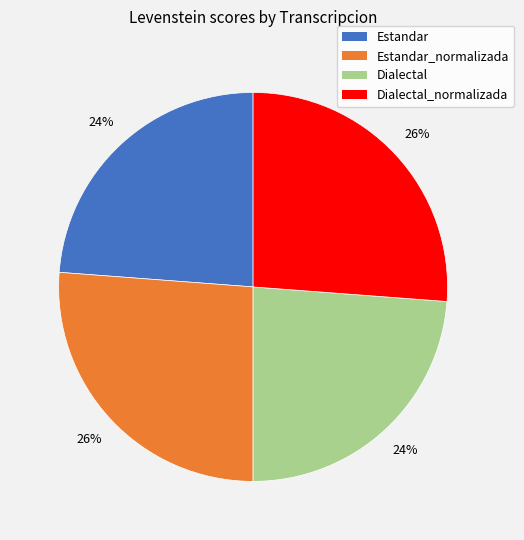

To the nearest percent, what is the average slice percentage?

25%